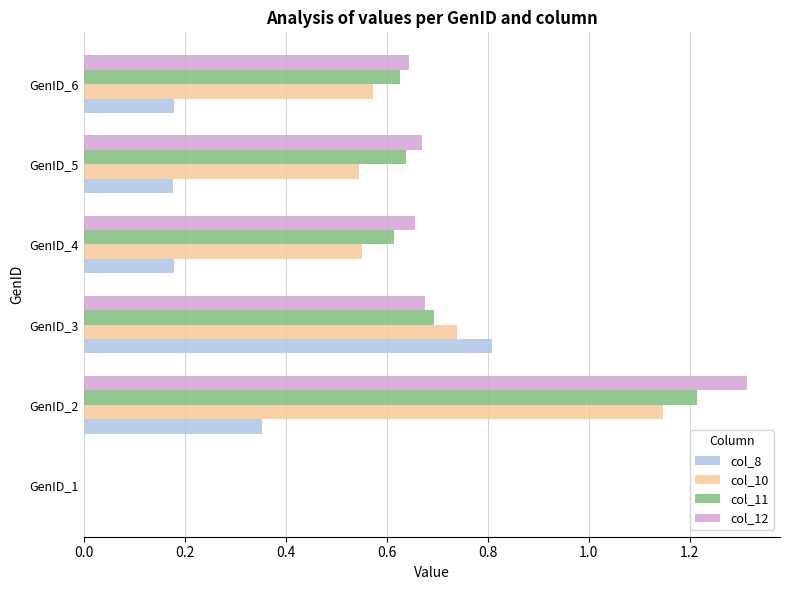

What is the sum of all col_12 values?

4.0